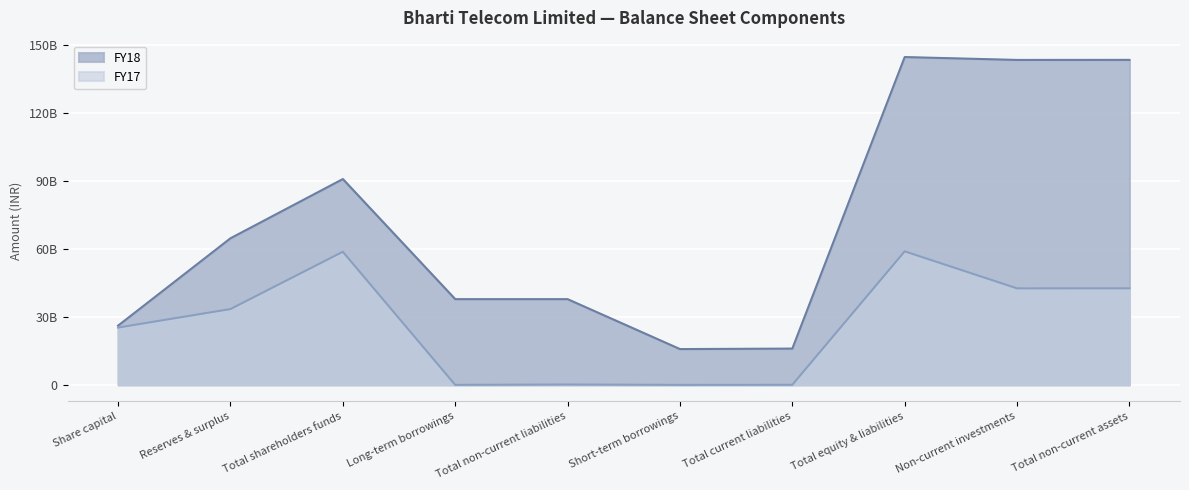

What is the difference between the maximum and minimum values in the FY18 series?

128712121000